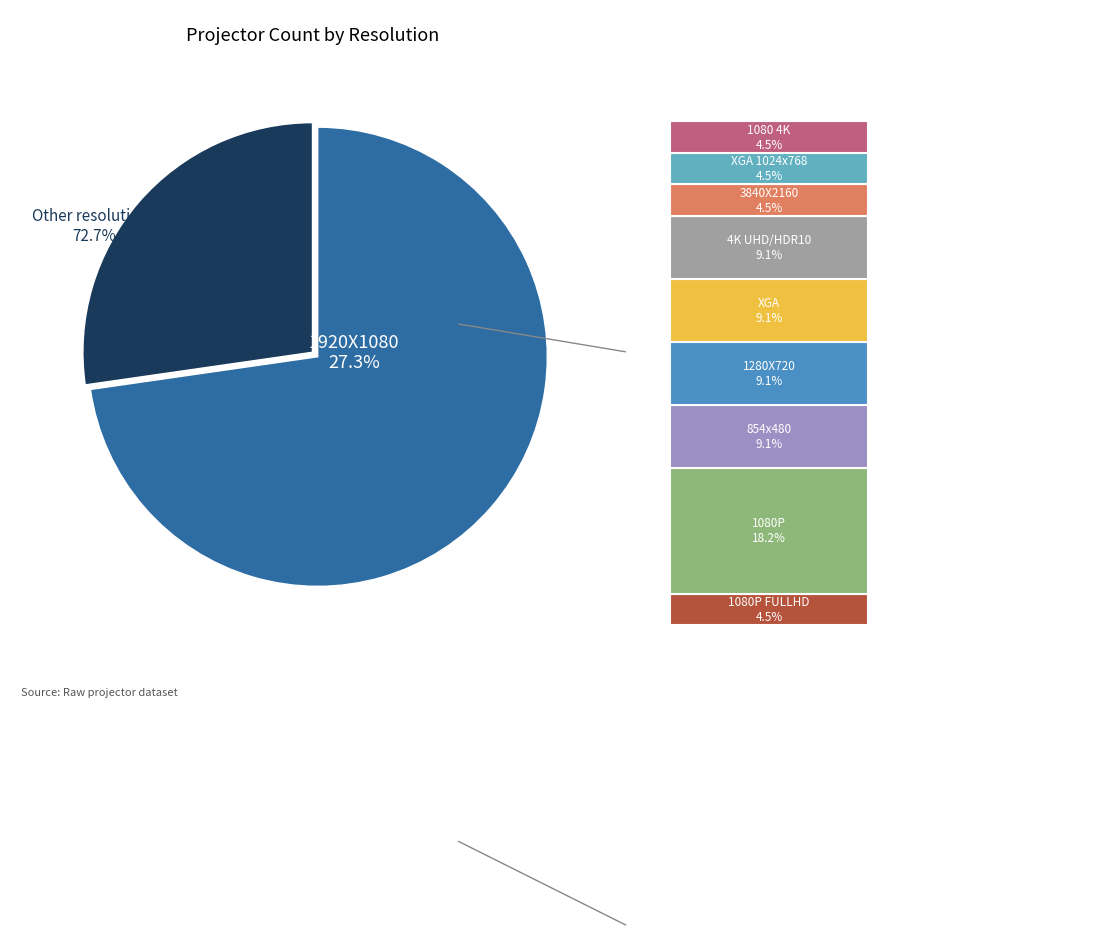

What percentage do 854x480 and XGA 1024x768 together represent?

13.6%